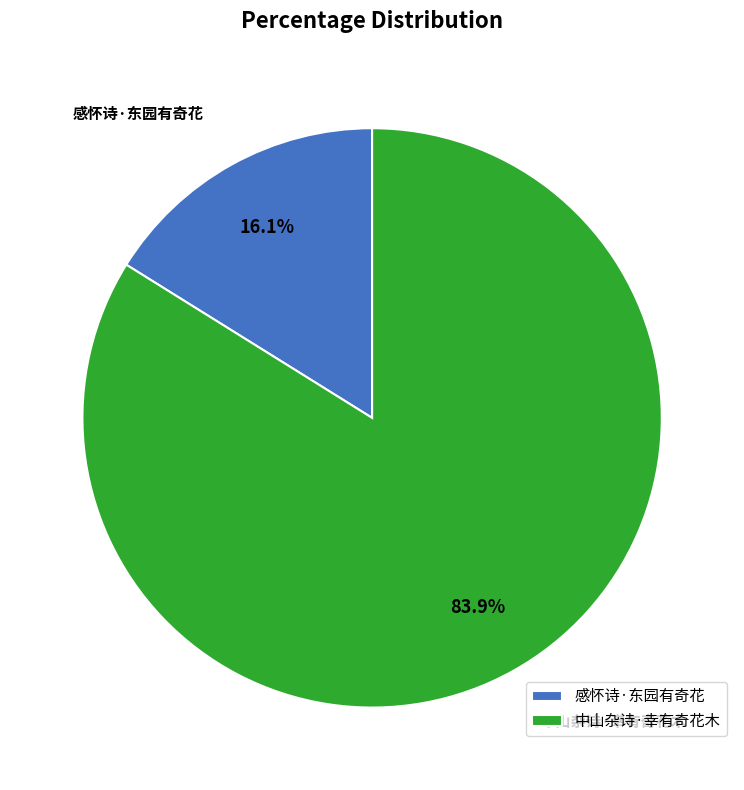

To the nearest percent, what is the difference between the 感怀诗·东园有奇花 and 中山杂诗·幸有奇花木 slice percentages?

68%